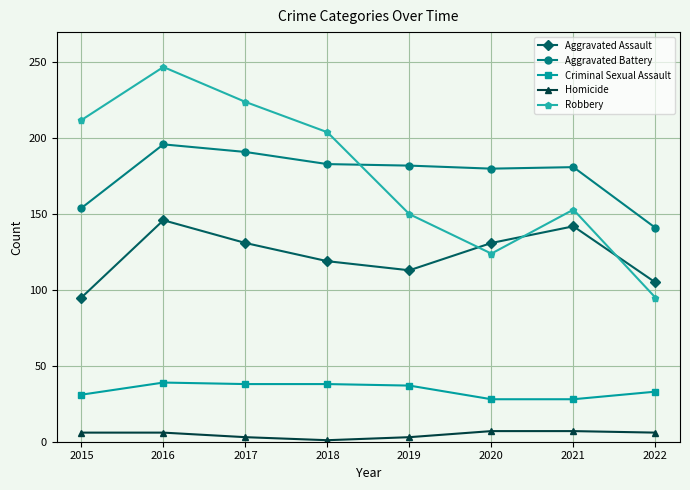

Between 2016 and 2017, which series saw the biggest shift?

Robbery